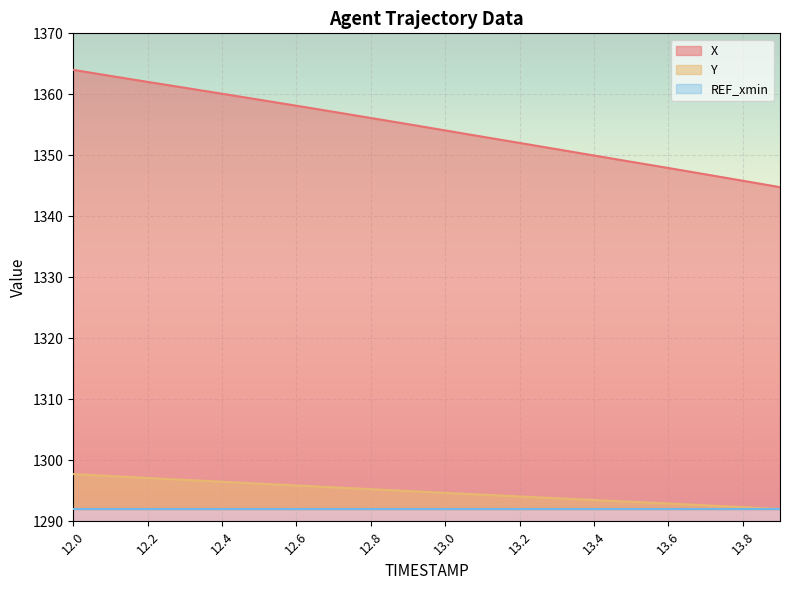

Is the value of X at 13.3 greater than the value of Y at 13.0?

Yes